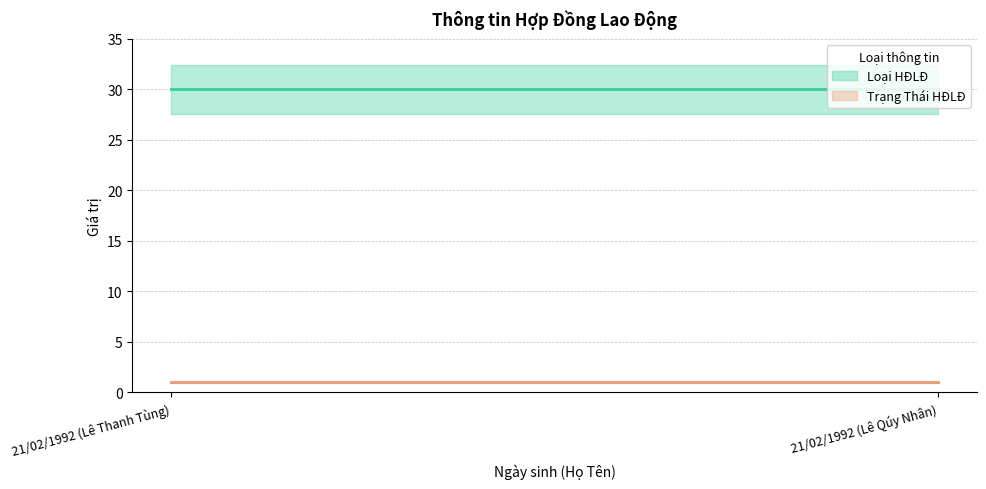

What is the sum of all Loại HĐLĐ values?

60